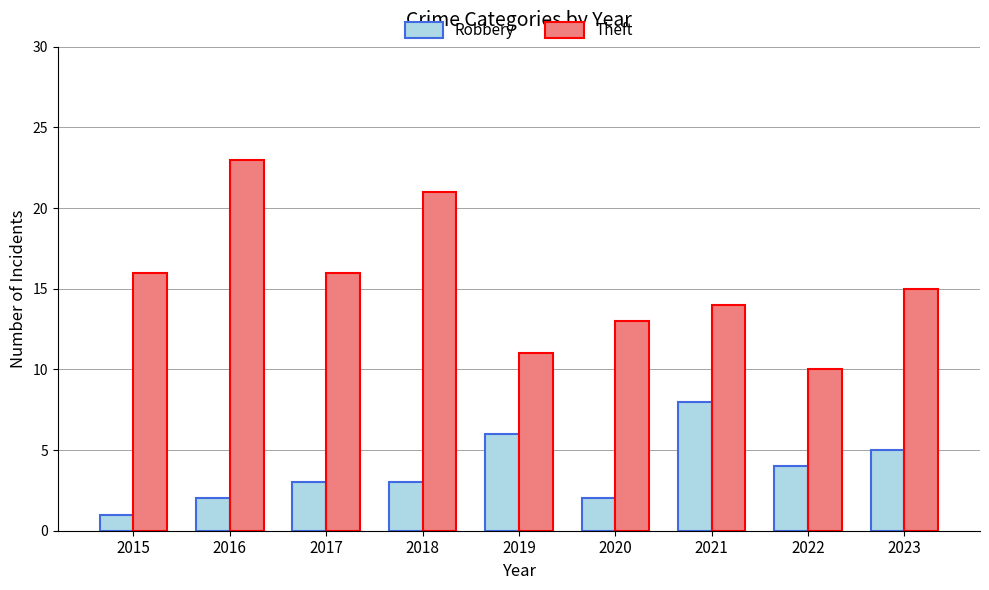

What is the difference between the maximum and minimum values in the Robbery series?

7